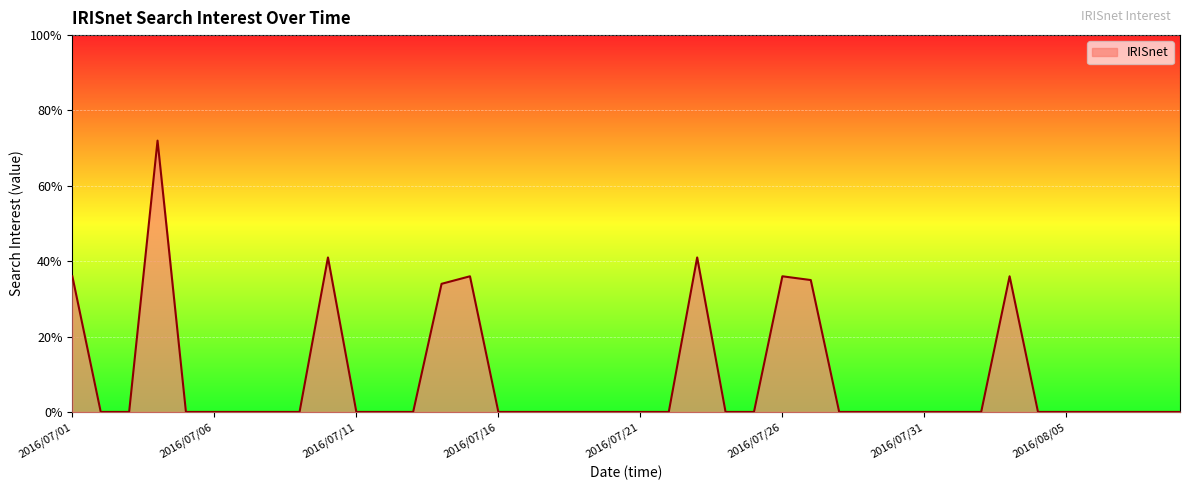

What is the average value?

9